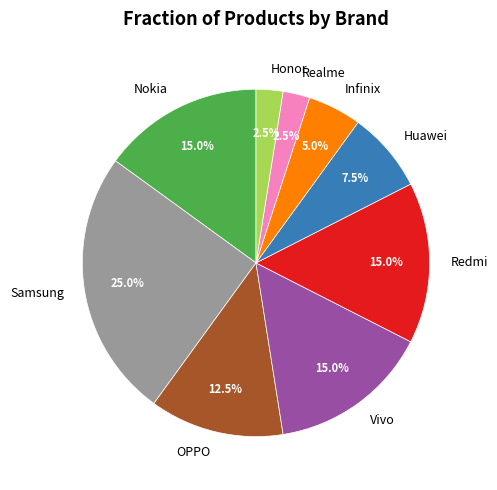

Which slice is the largest?

Samsung